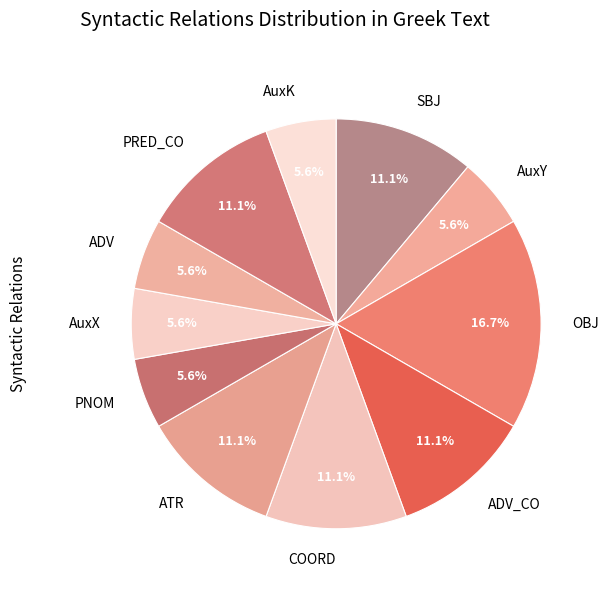

To the nearest percent, what is the difference between the largest and smallest slice percentages?

11%